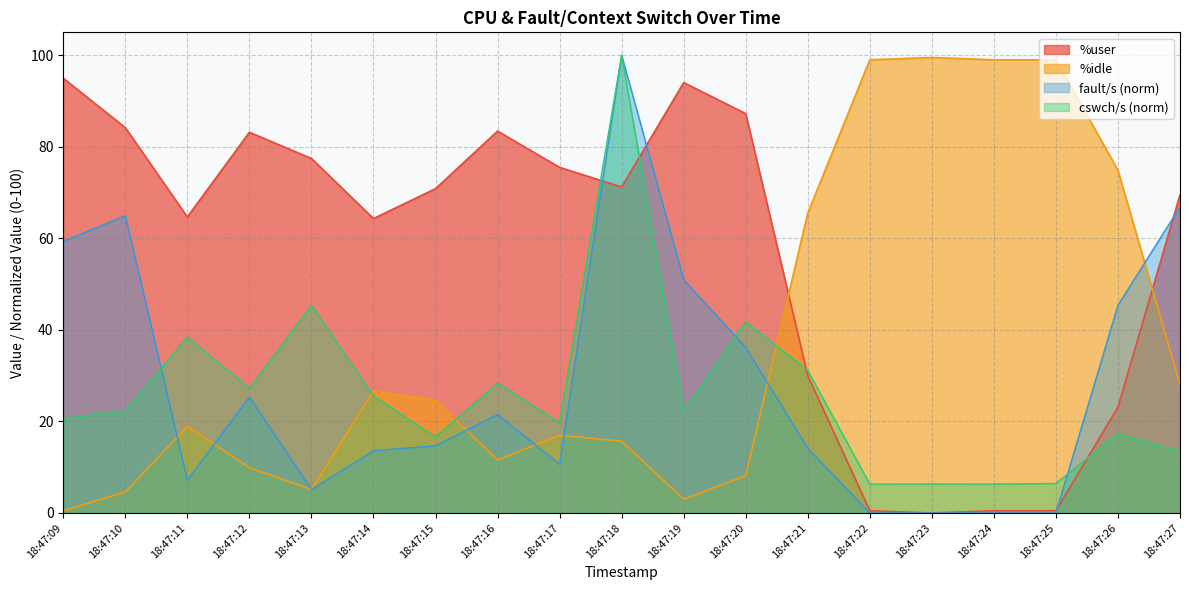

Where is the first local minimum for %idle?

18:47:13